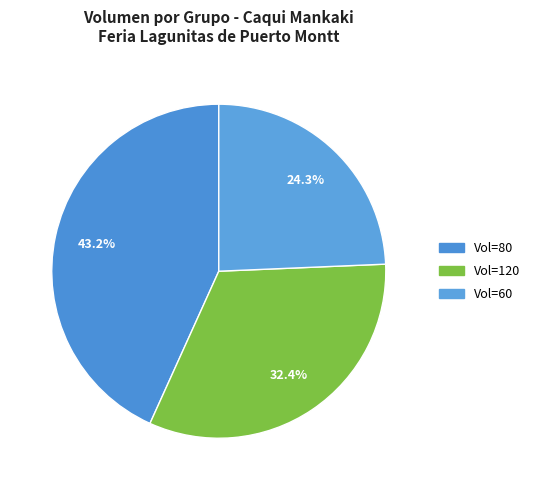

Count the number of slices in the pie.

3